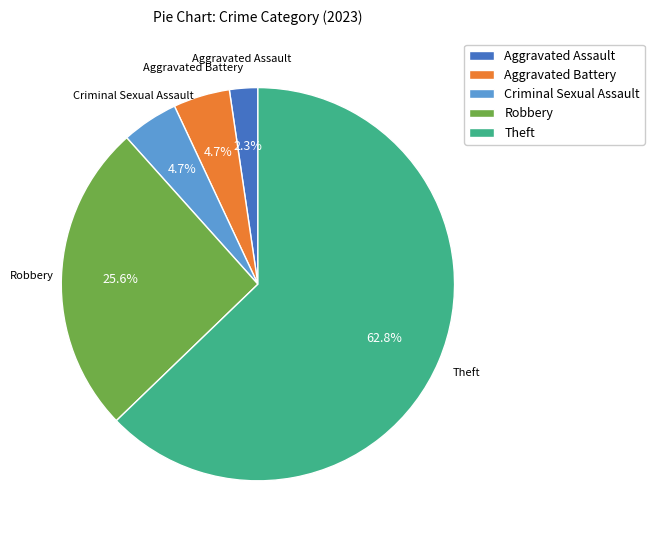

What is the ratio of the value at Aggravated Assault to the value at Criminal Sexual Assault?

0.5